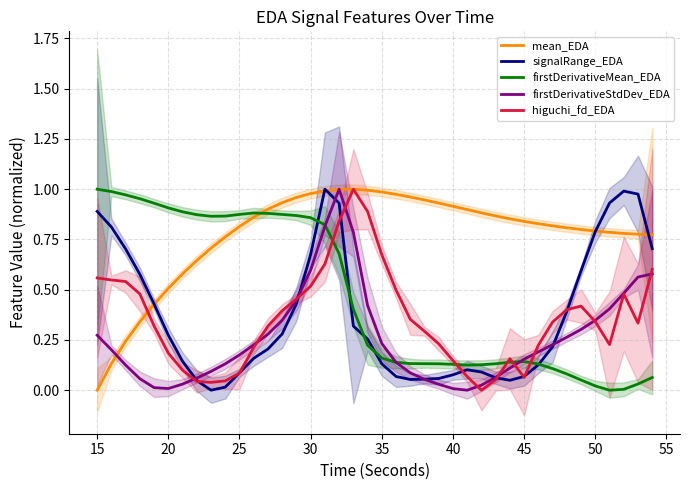

How many times do mean_EDA and firstDerivativeMean_EDA cross each other?

1